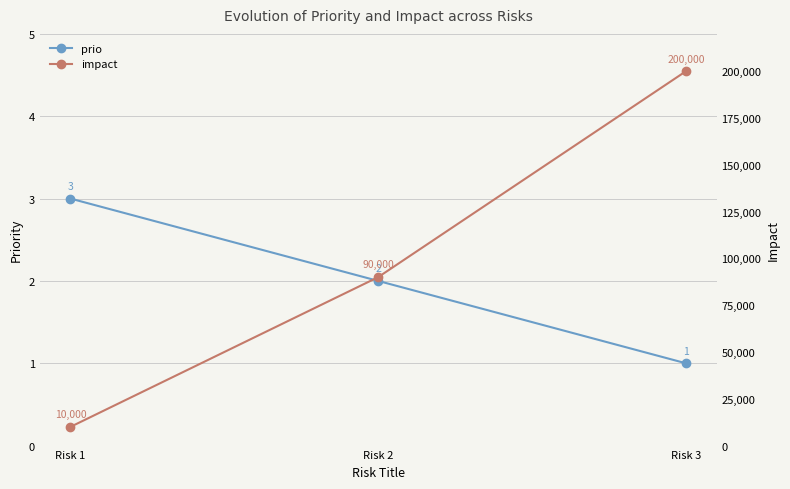

Reading right to left, transcribe all the data shown in this chart.

prio: Risk 3=1	Risk 2=2	Risk 1=3
impact: Risk 3=200000	Risk 2=90000	Risk 1=10000